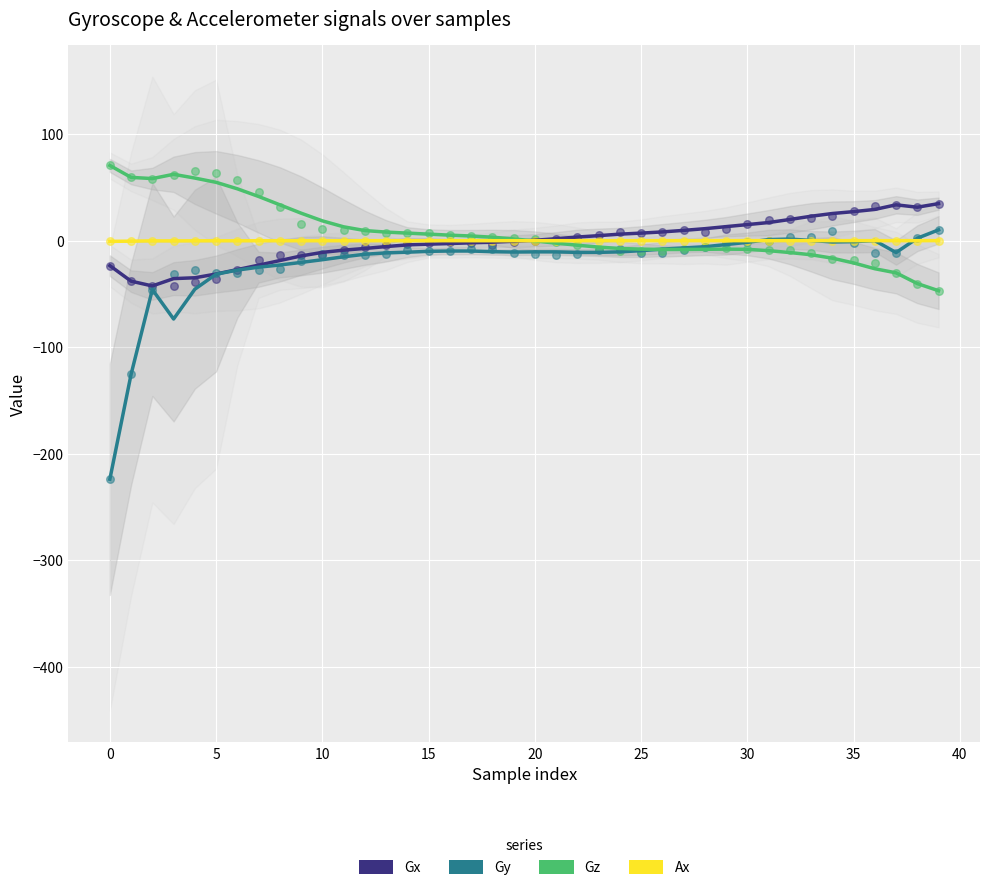

Which series has the largest total across all categories?

Gz